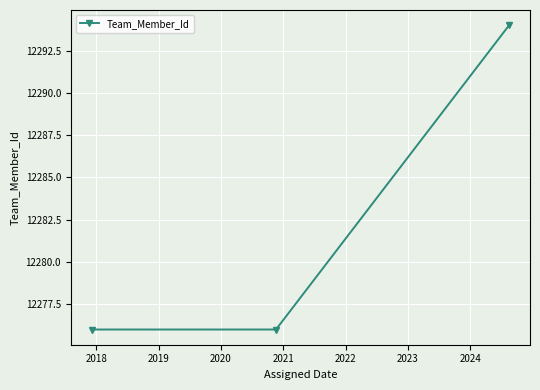

Count the number of categories in the chart.

3